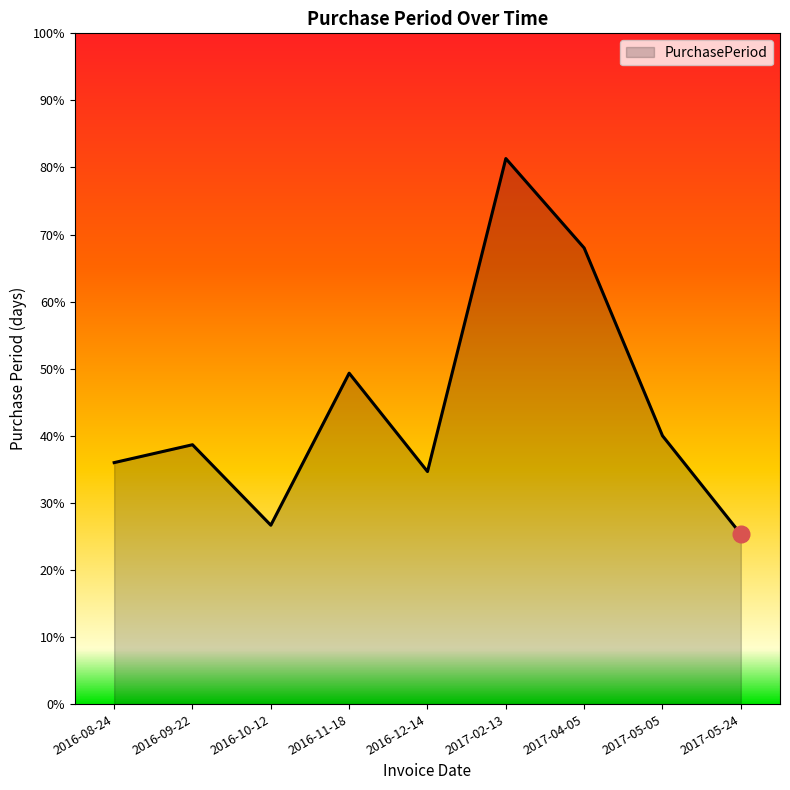

Does the chart have visible grid lines?

No